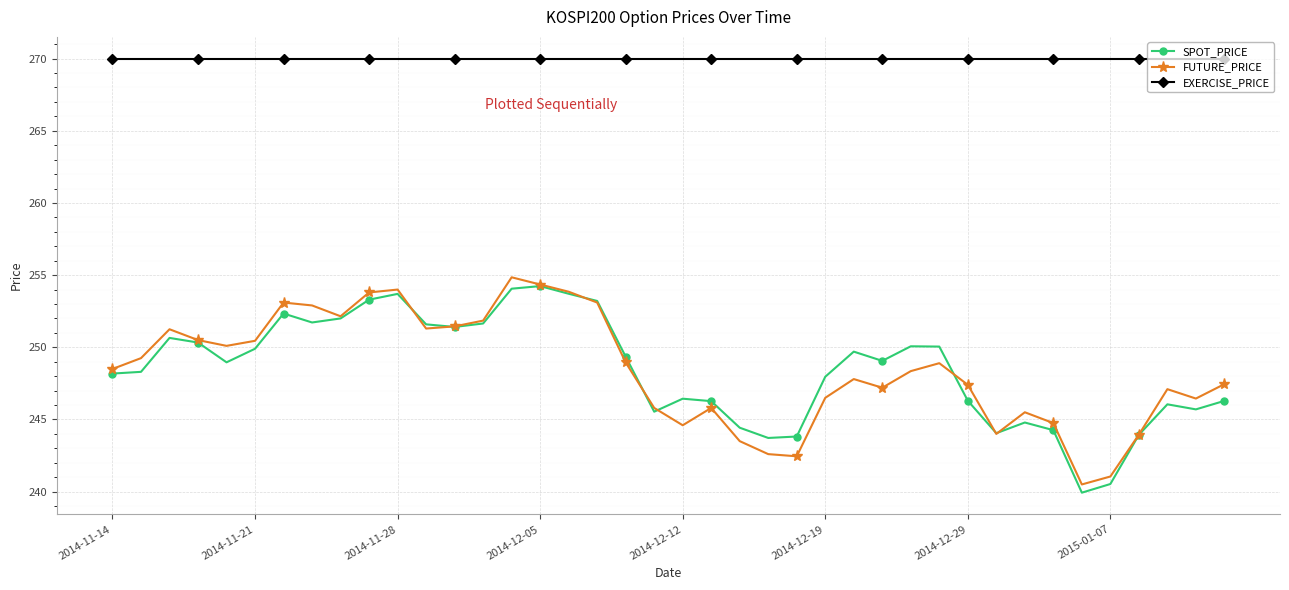

True or false: SPOT_PRICE has more than 0 interior local peaks.

True